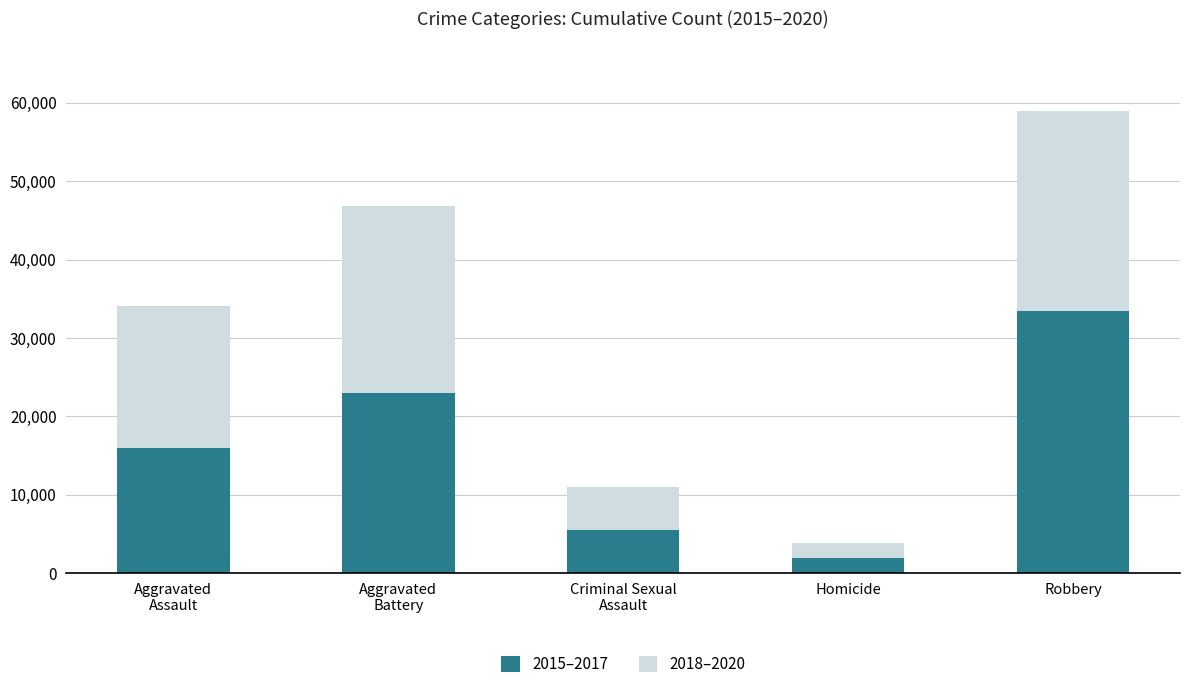

Is it true that 2015–2017 equals 1954 at Homicide?

True